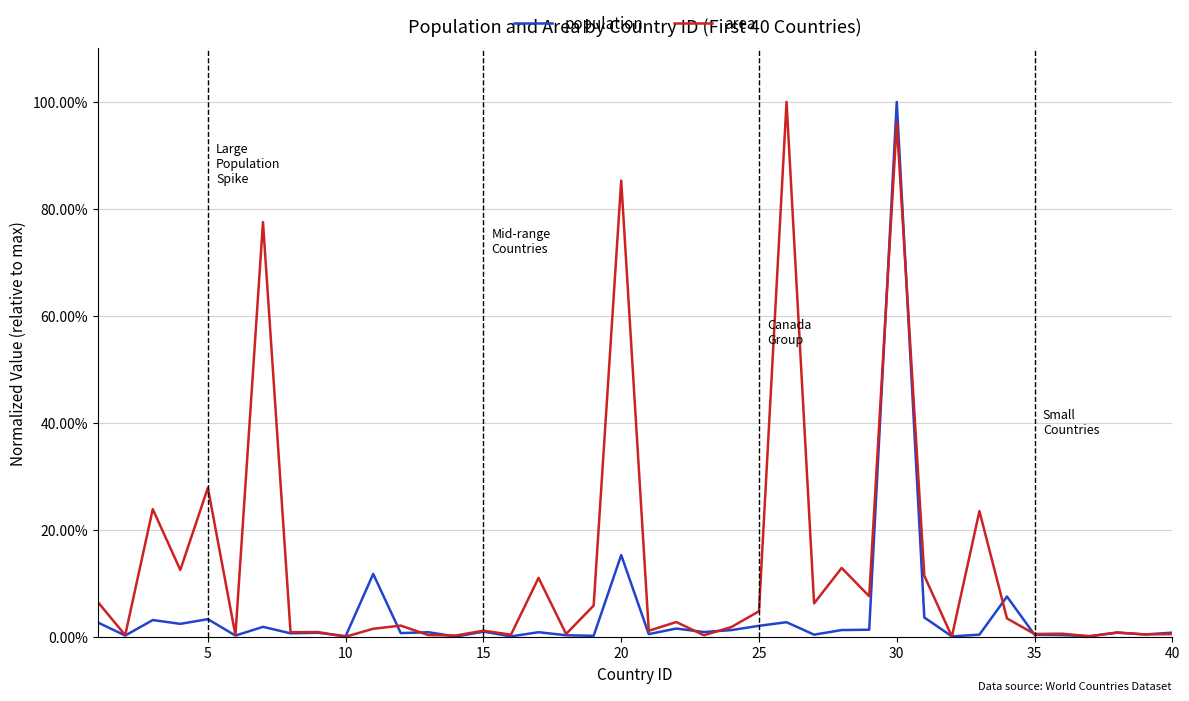

Does the chart have visible grid lines?

Yes